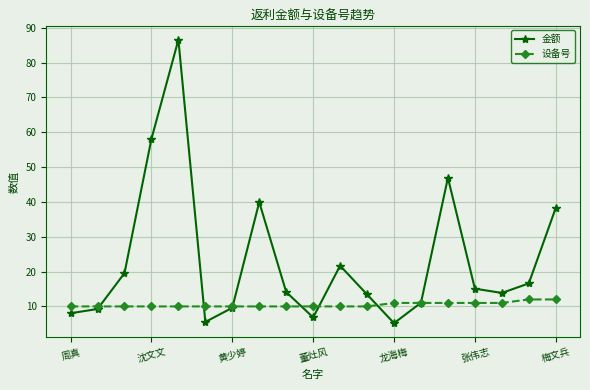

After their last crossing, which series has the higher values: 金额 or 设备号?

金额